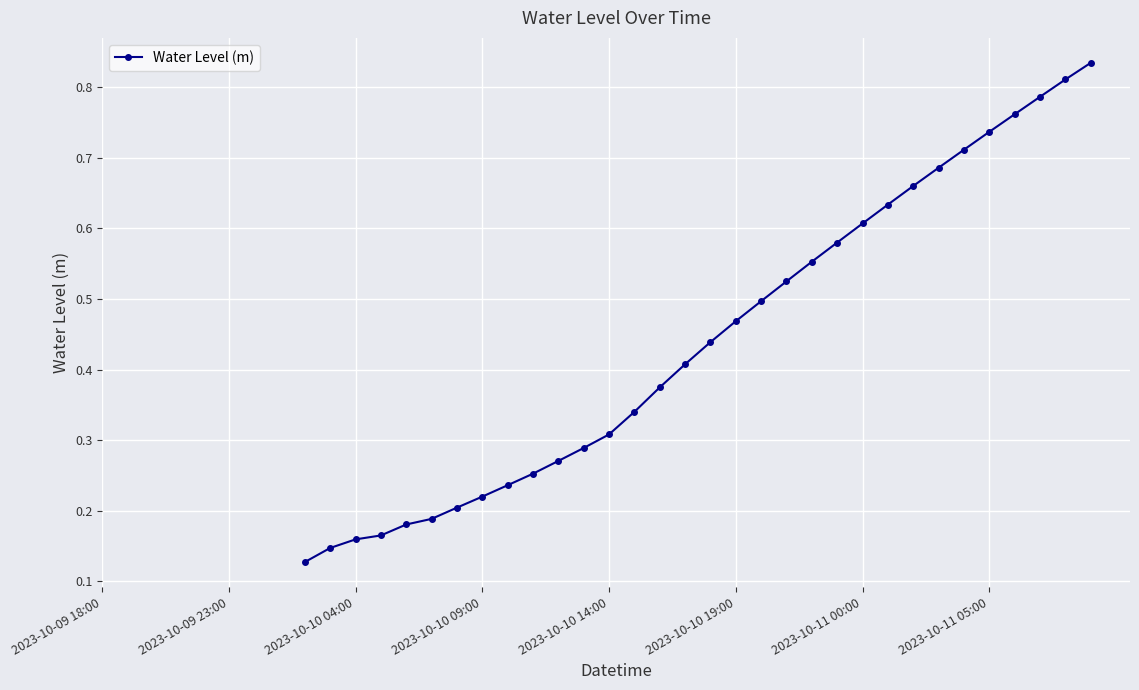

How many values are between 0 and 1?

32